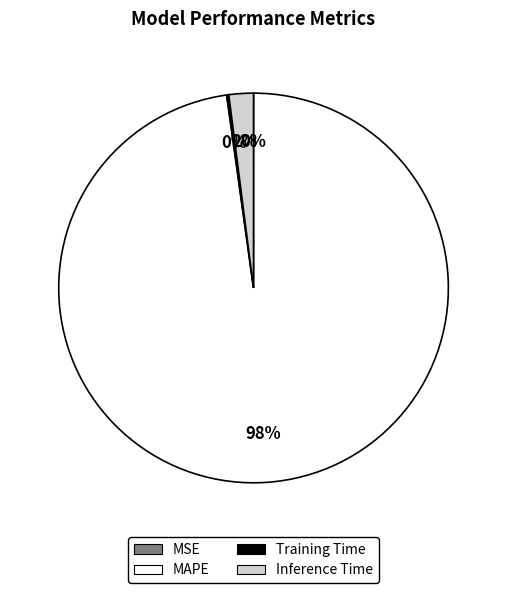

Which category has the biggest portion of the pie?

MAPE